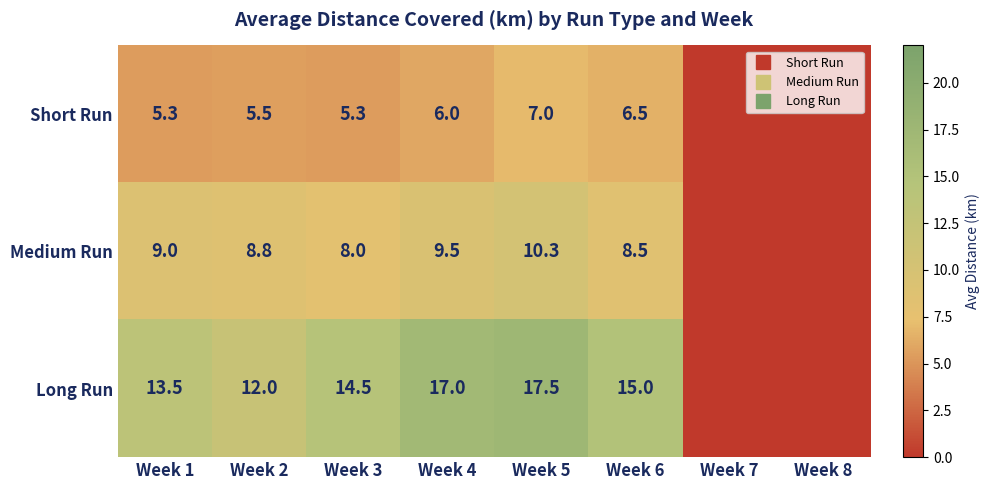

Count the number of data series in this chart.

3